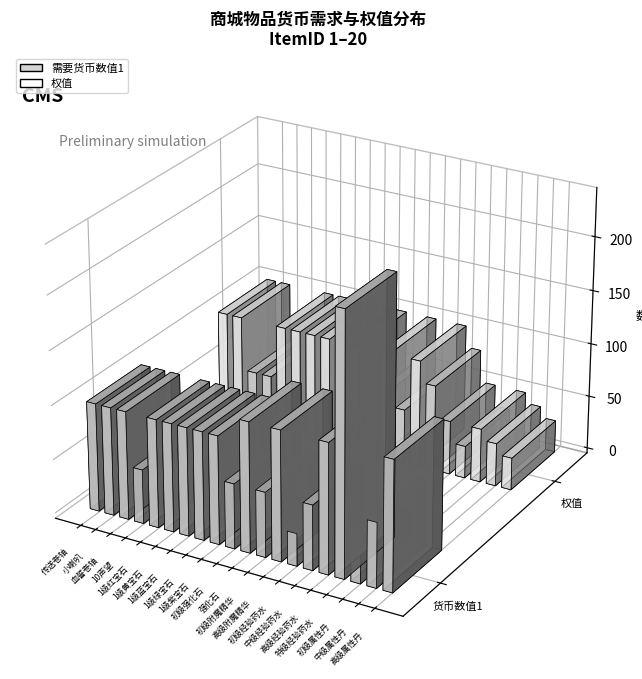

The 权值 series shows 50 at 10声望. True or false?

True